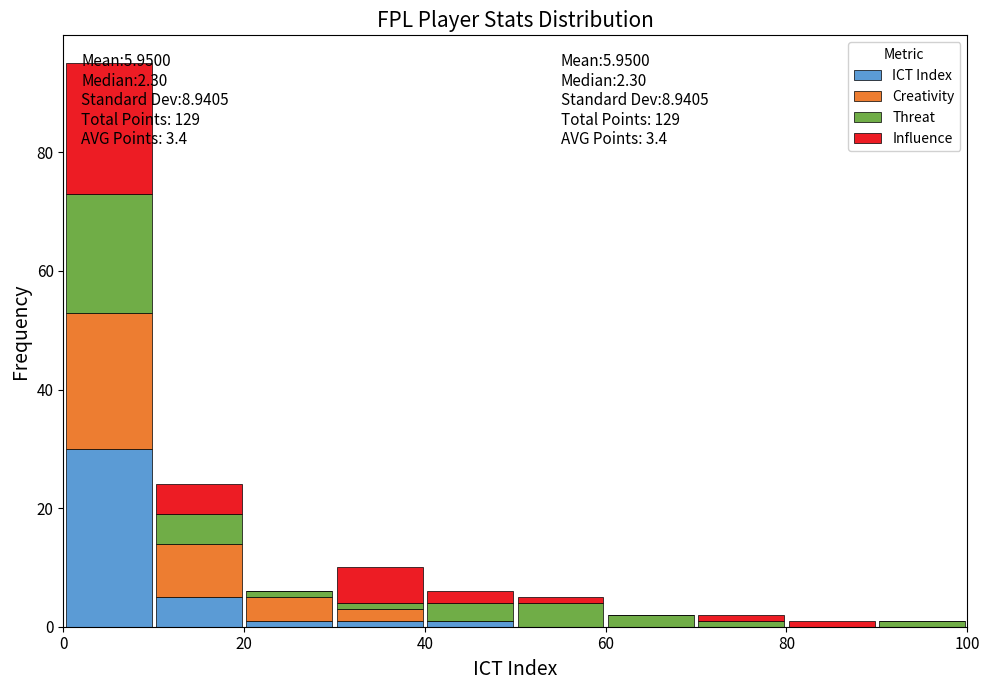

Which range on the x-axis has the tallest stacked bar (by total height)?

0 to 10